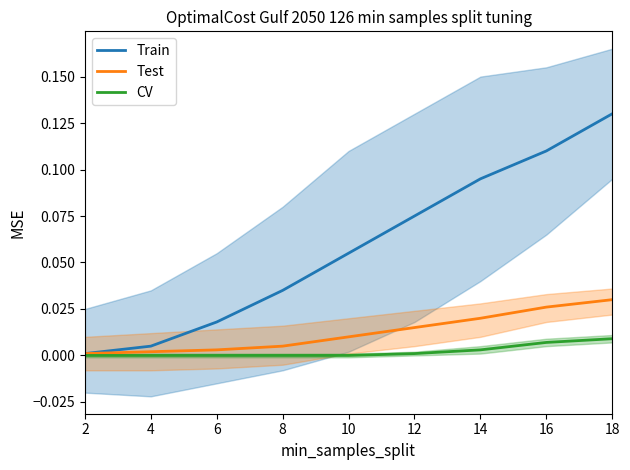

What are all the series names shown in the legend?

Train, Test, CV